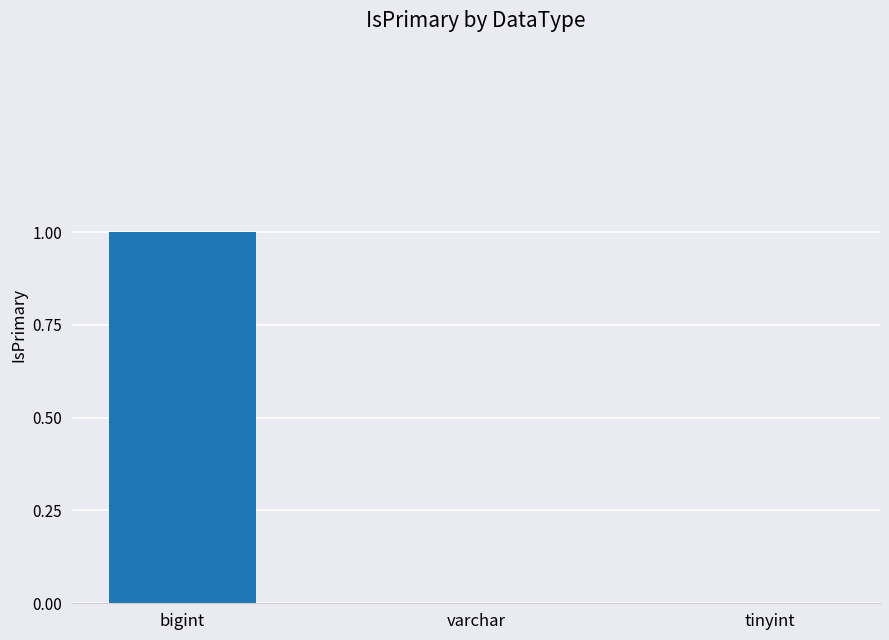

Count the values in the range 0 to 1.

3